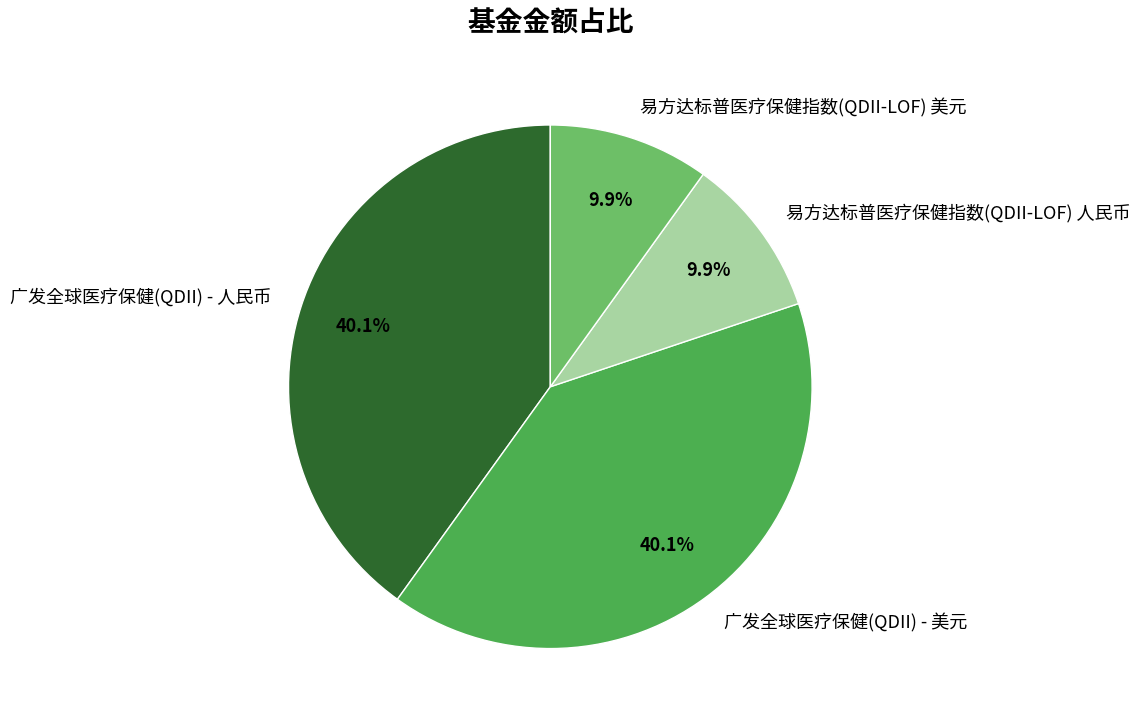

What portion of the pie excludes 易方达标普医疗保健指数(QDII-LOF) 人民币?

90.1%